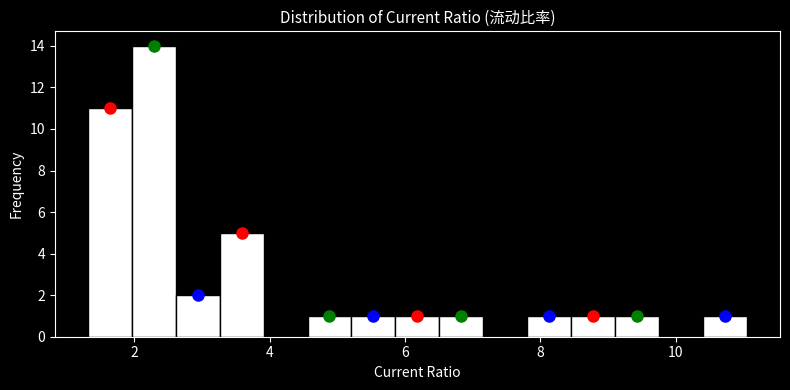

Around what value on the x-axis is the tallest bar? Give the approximate position of its centre, as read against the axis.

2.2